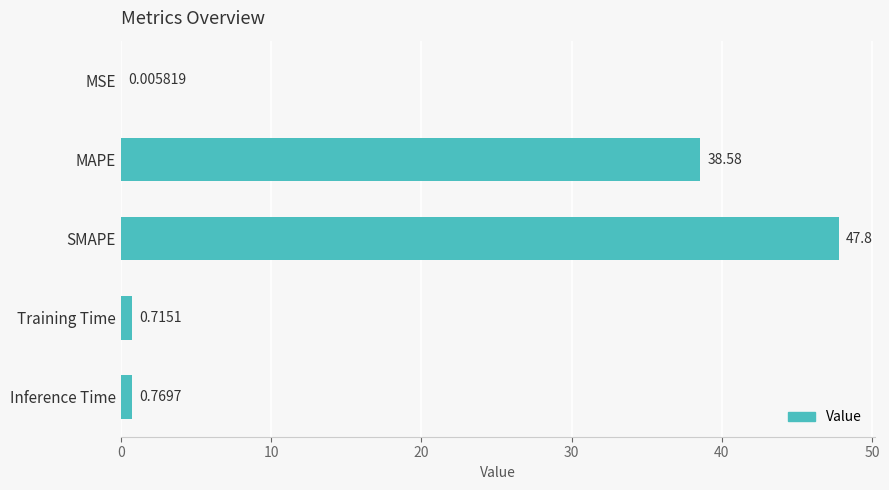

What is the change in value from Training Time to Inference Time?

+0.1